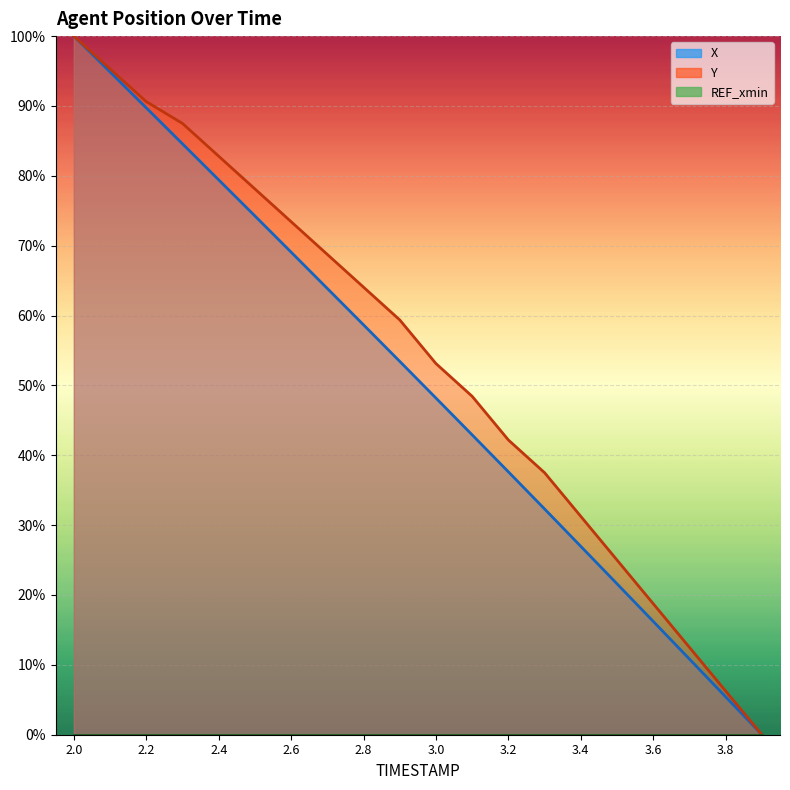

How many lines are shown in the chart?

3